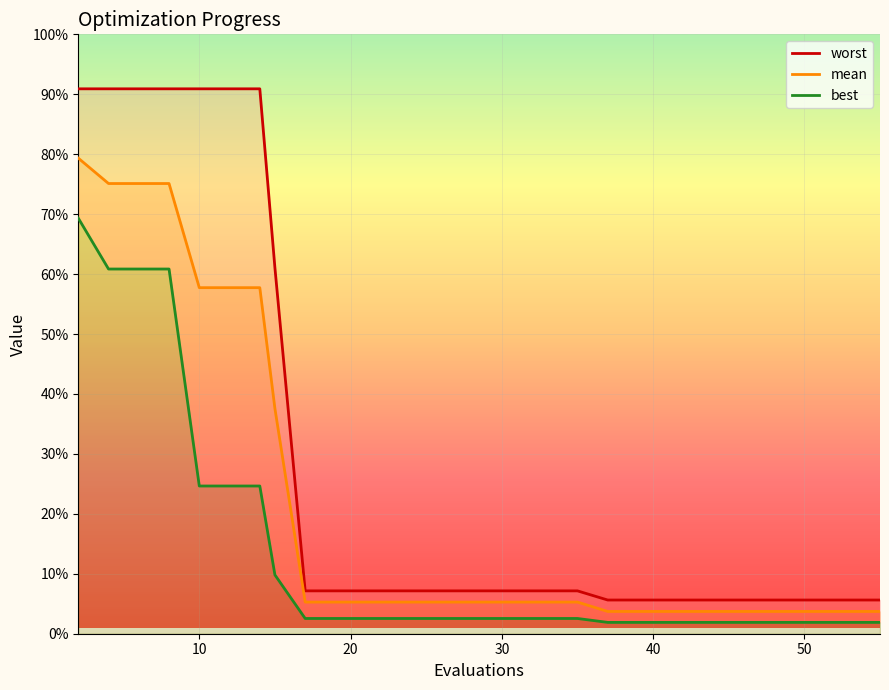

True or false: best and mean cross at least once.

False